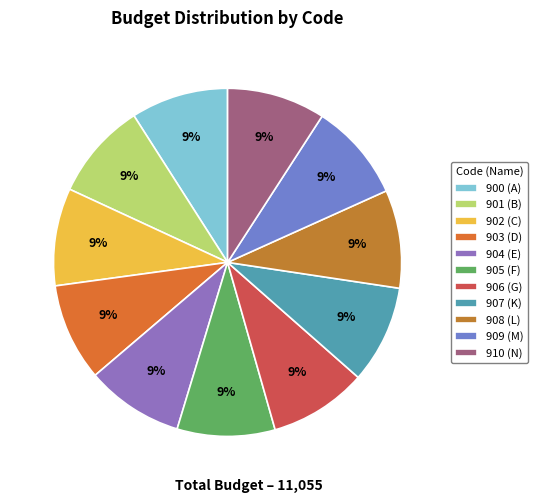

Is there a majority slice in this chart?

No